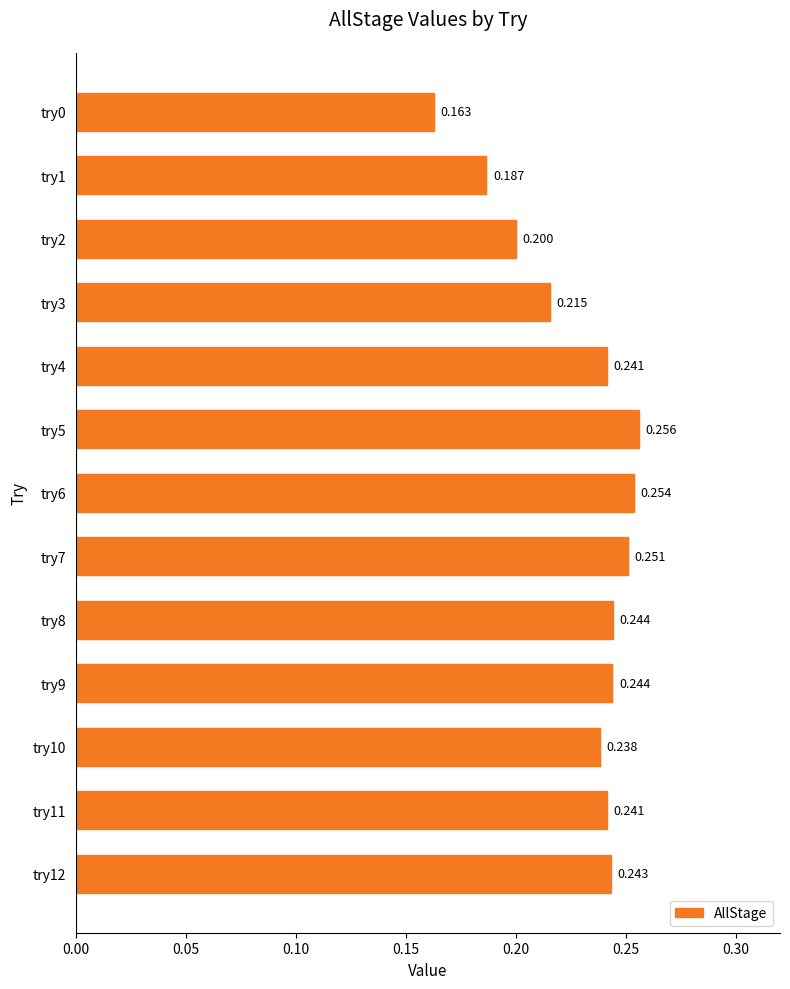

Are the bars horizontal?

Yes